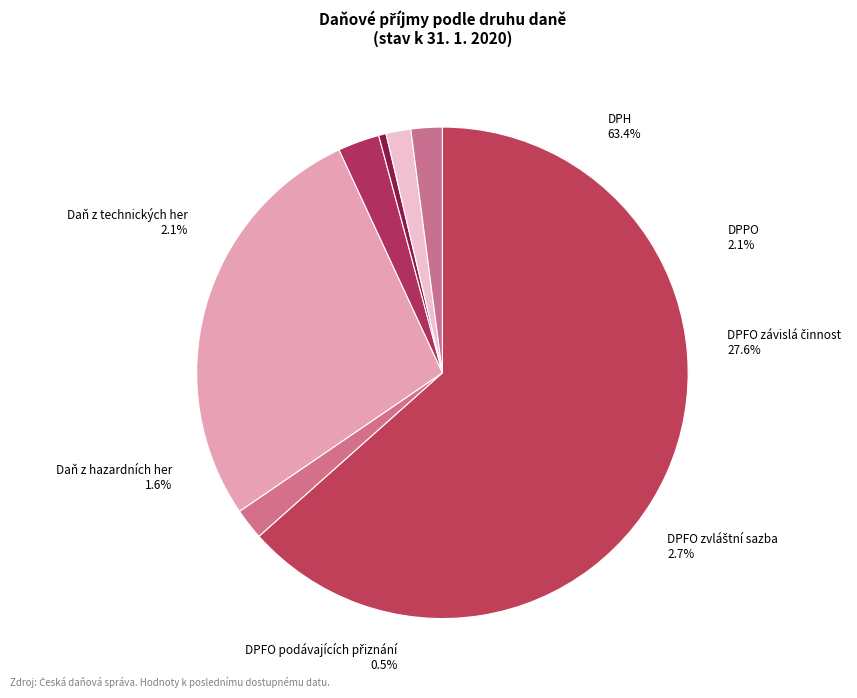

What percentage is NOT represented by Daň z technických her?

97.9%